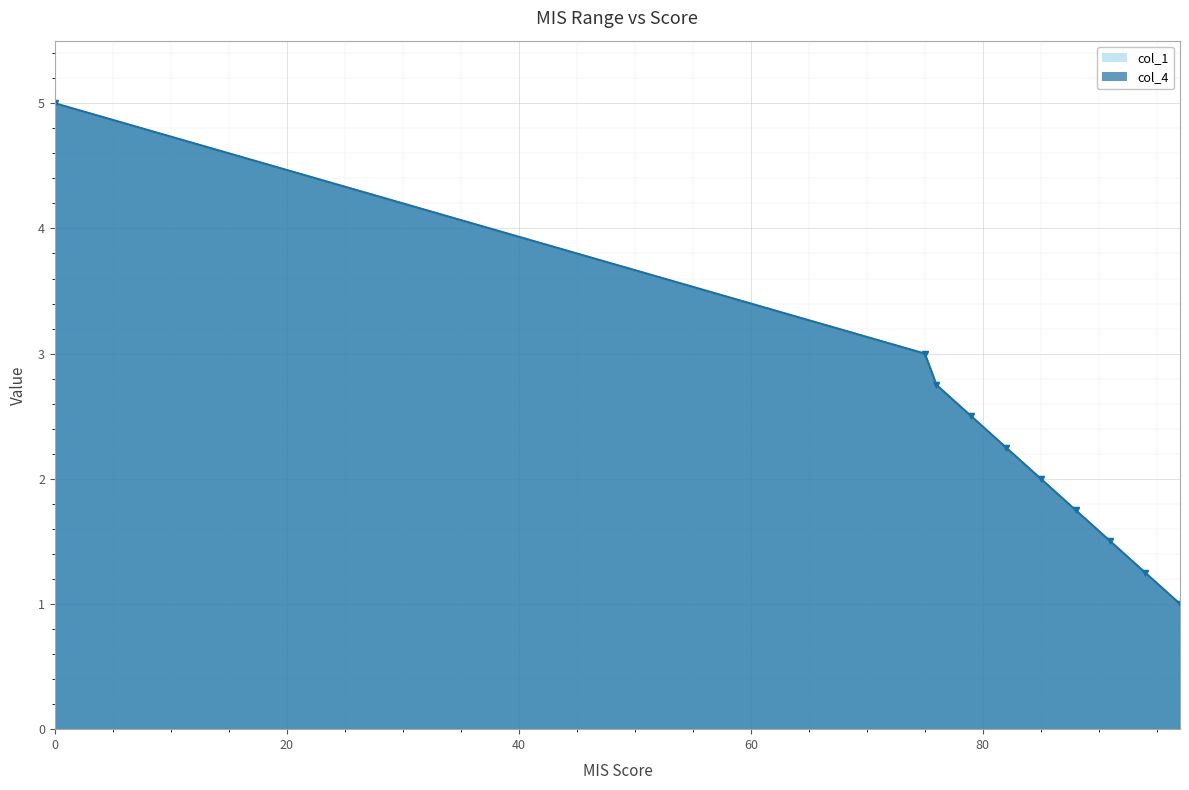

List the series in order of their peak value, lowest first.

col_1, col_4